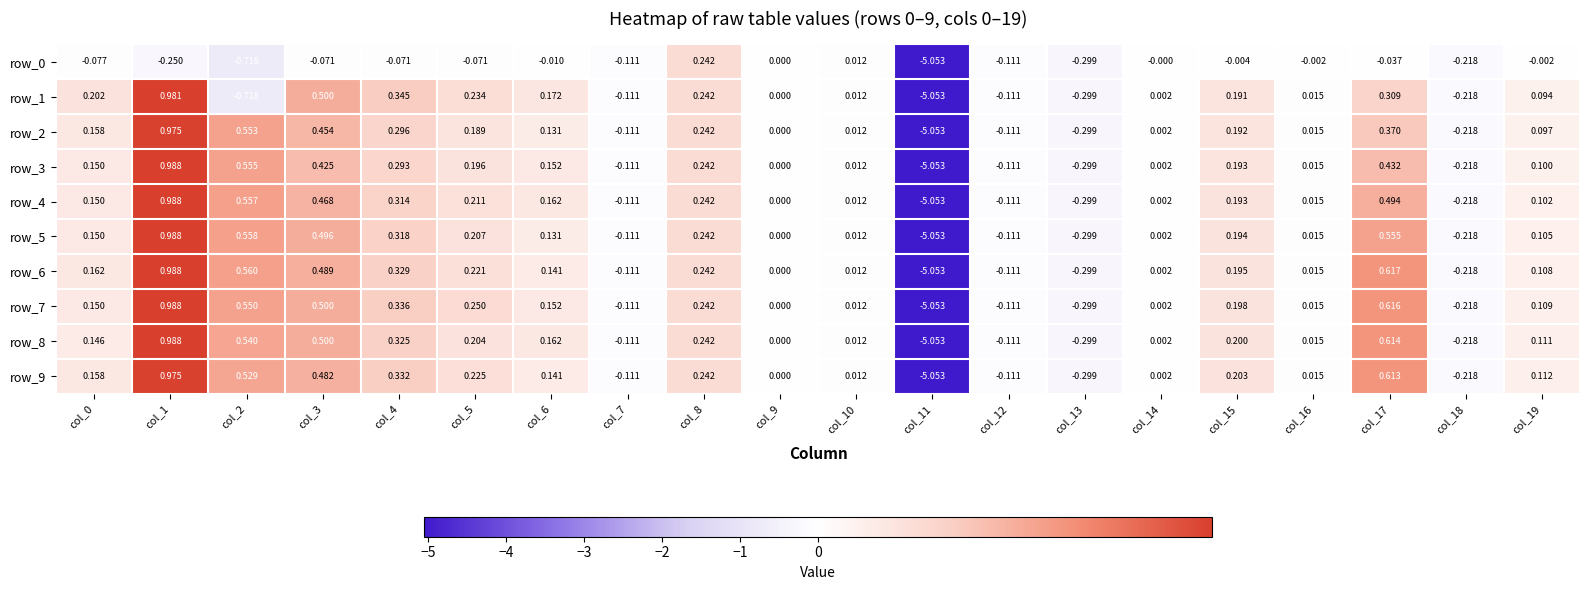

What is the sum of the row_8 values at col_14 and col_0?

0.1